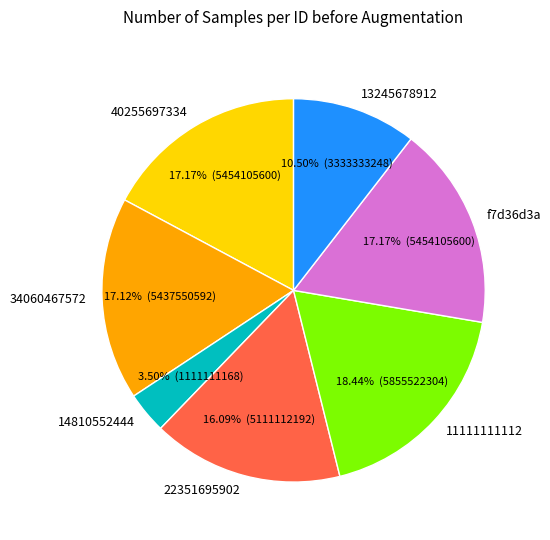

To the nearest percent, what is the difference between the largest and smallest slice percentages?

15%